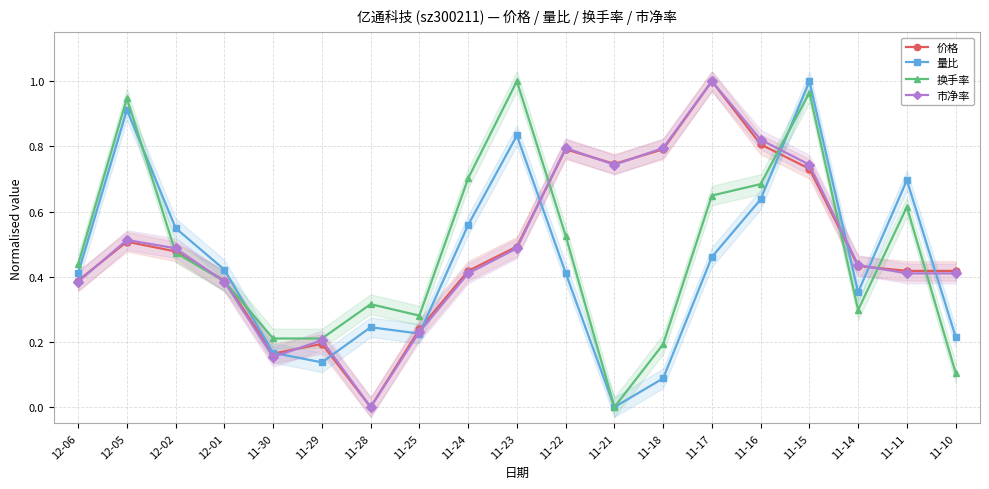

How many lines are shown in the chart?

4